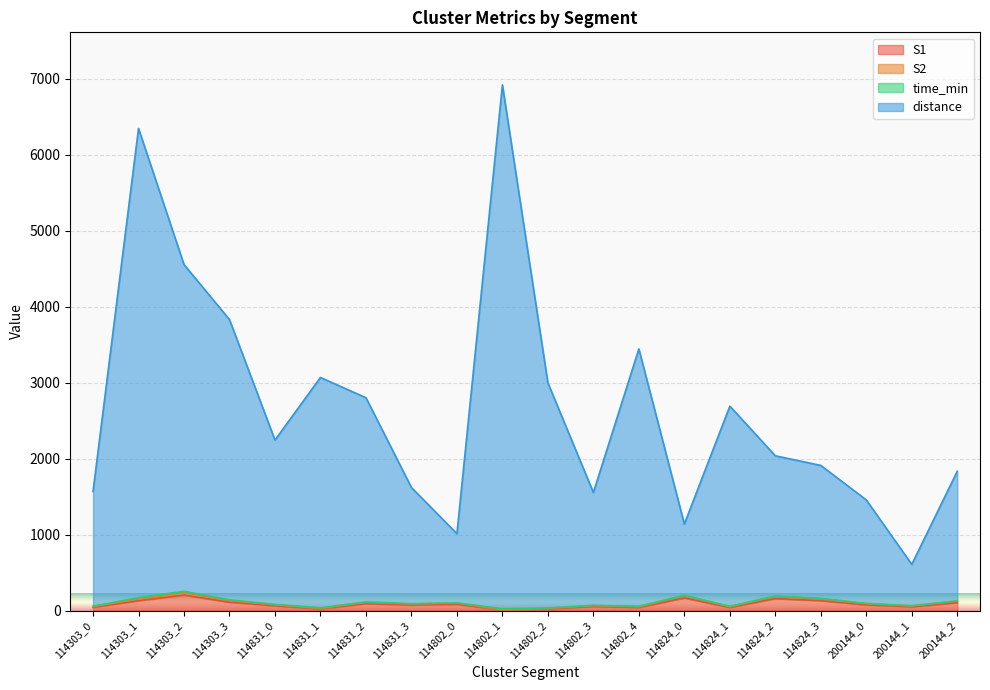

What is the highest value of the S1 series?

205.0